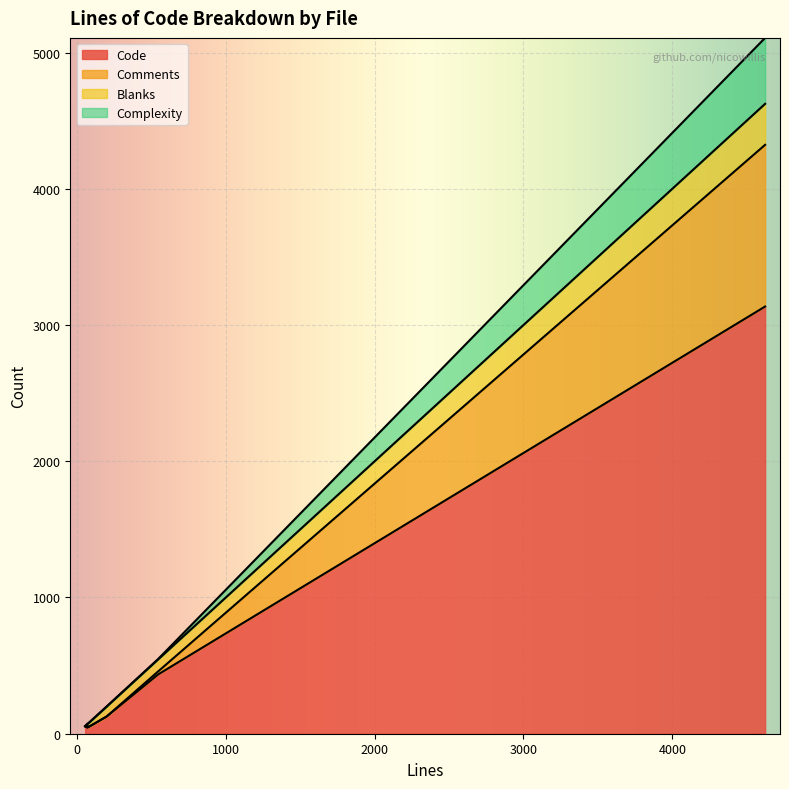

What is the highest value of the Code series?

3136